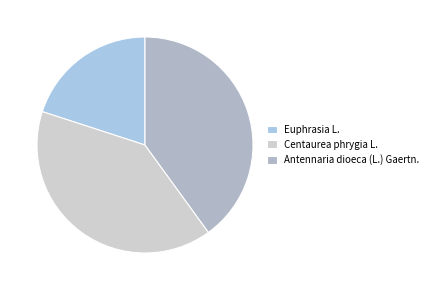

Count the number of slices in the pie.

3